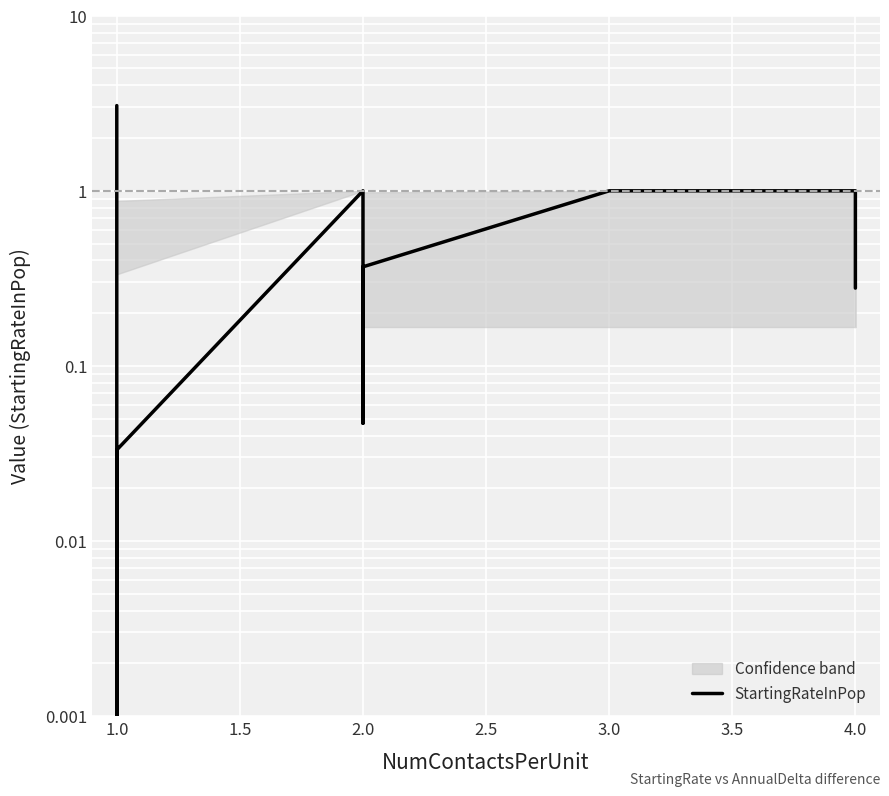

What is the maximum value shown in the chart?

3.1